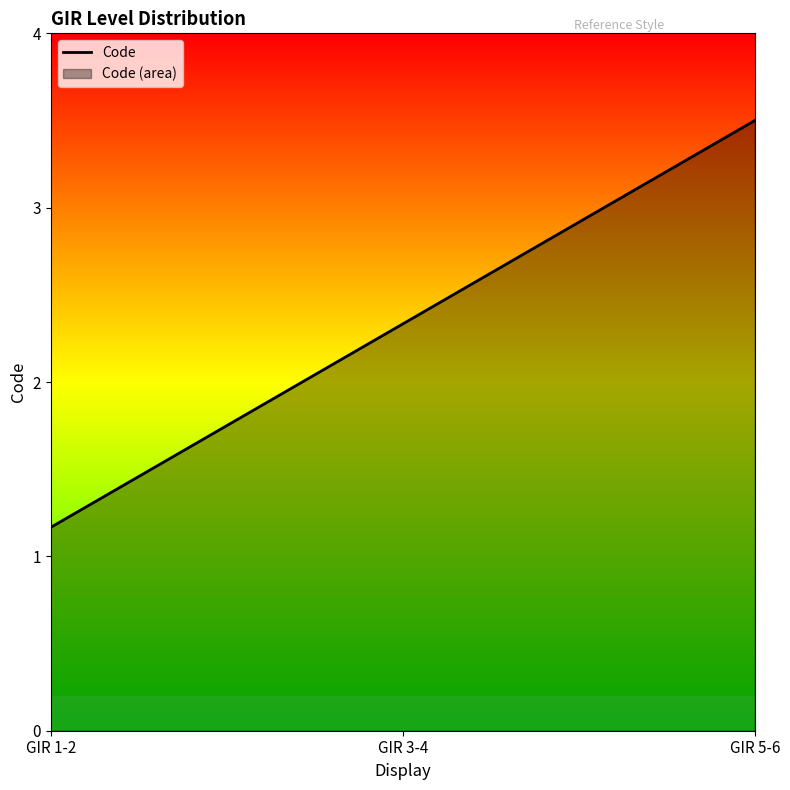

Reading right to left, transcribe all the data shown in this chart.

3.5	2.3	1.2